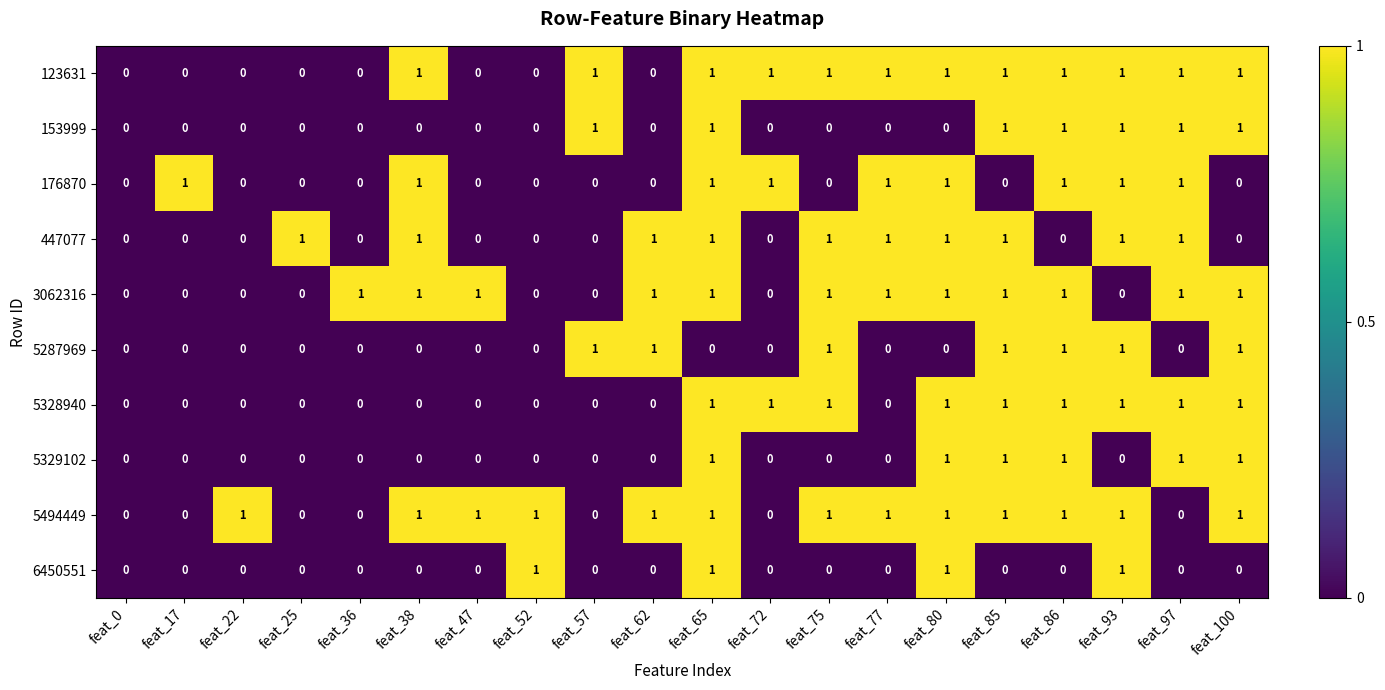

Which series changed the most between feat_65 and feat_80?

153999